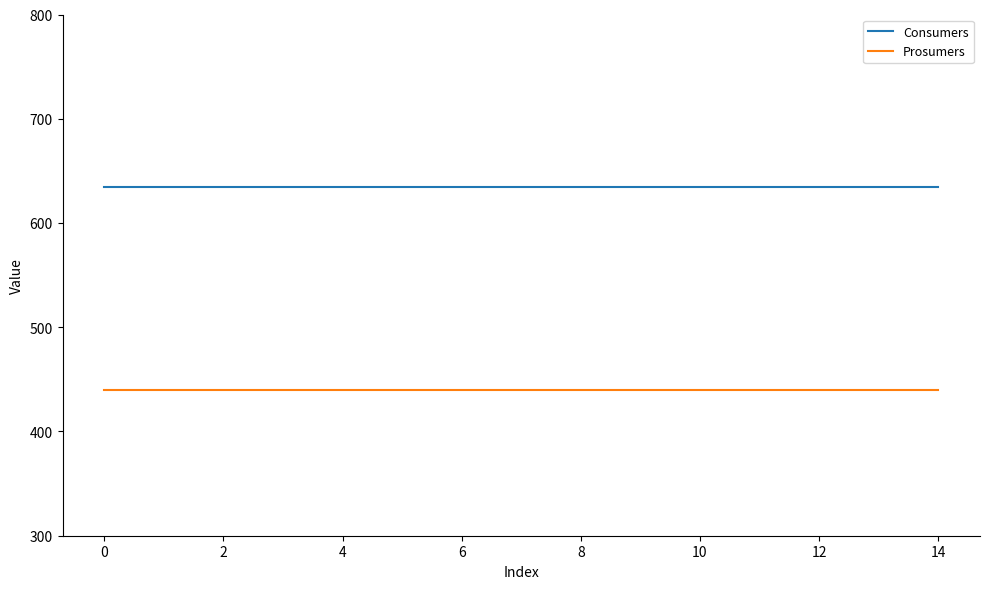

Which series has the largest total across all categories?

Consumers